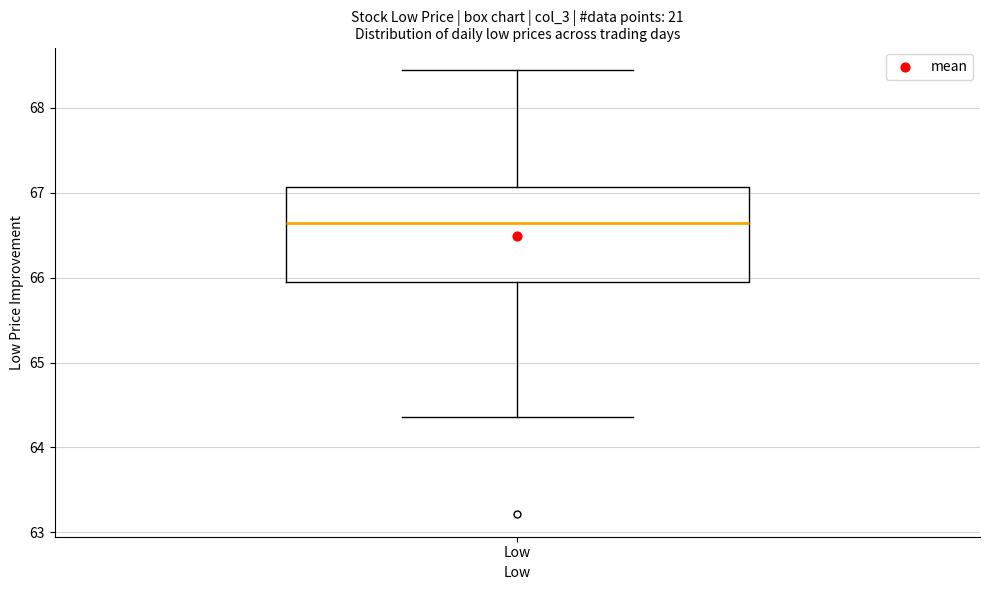

Read this box plot against the y-axis: the position of the median line, the range covered by the box, and the ends of both whiskers. The values are not printed on the chart, so give them approximately, as read against the axis.

median 66.6, box 66.0 to 67.1, whiskers 64.4 to 68.5